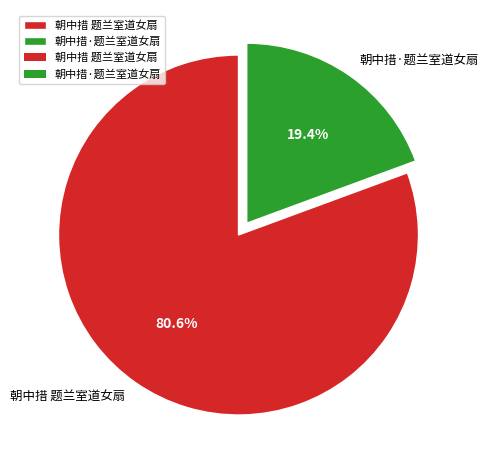

What percentage is the 朝中措 题兰室道女扇 slice, to the nearest percent?

81%